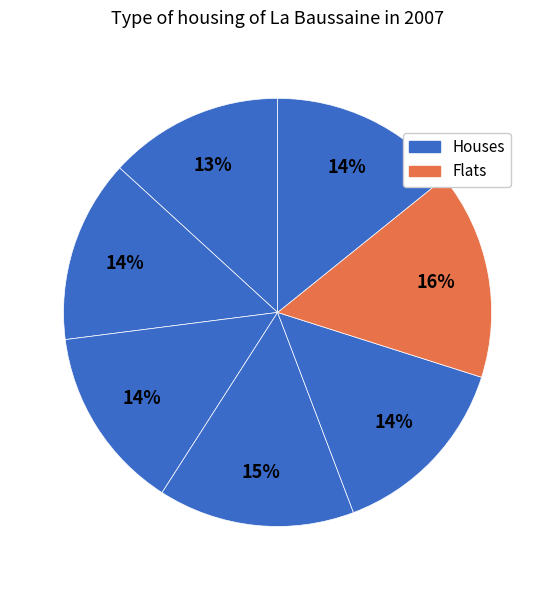

How many slices are in this pie chart?

7